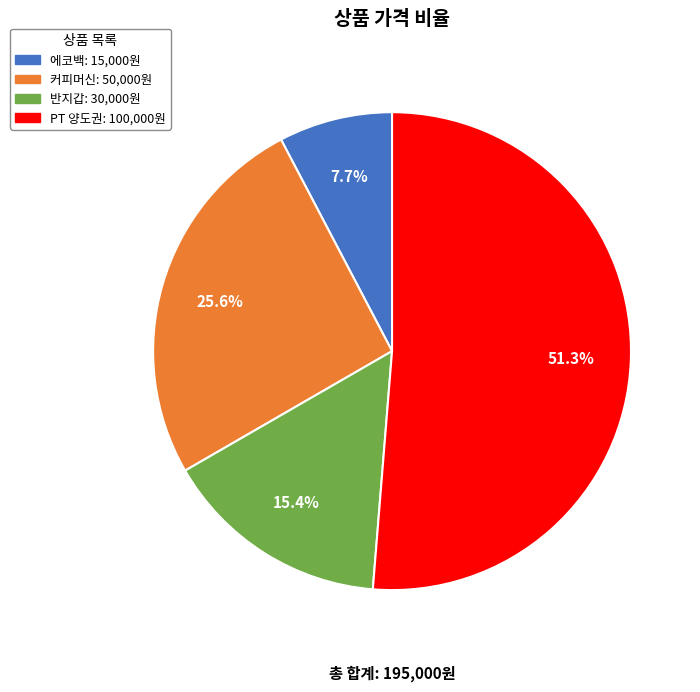

To the nearest percent, what is the average slice percentage?

25%